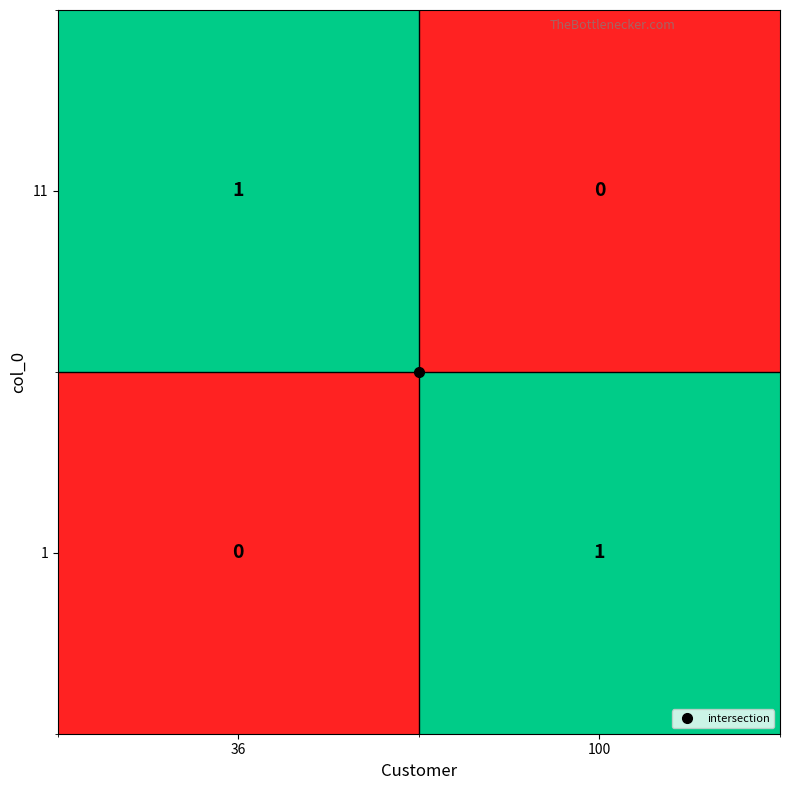

At which label is 11 closest to 0?

100